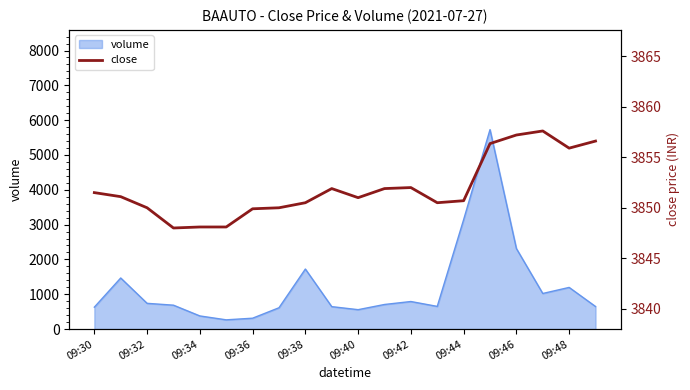

What is the lowest value of the volume series?

265